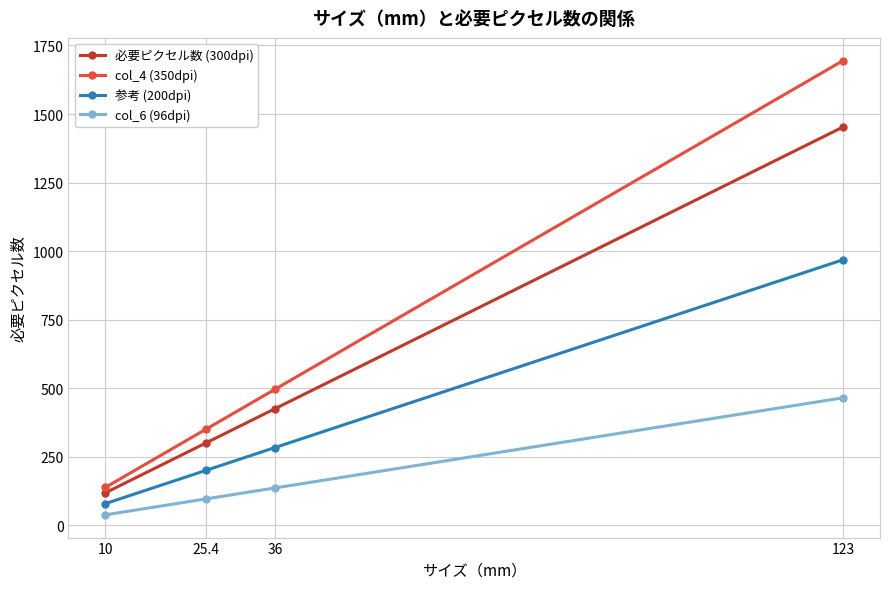

At which category is the sum across all series the highest?

123